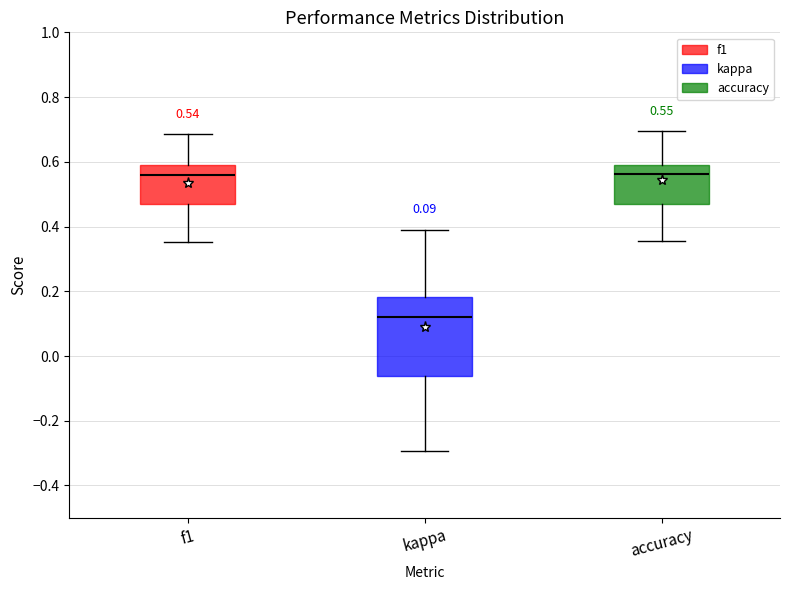

Which box has the lowest median line?

kappa